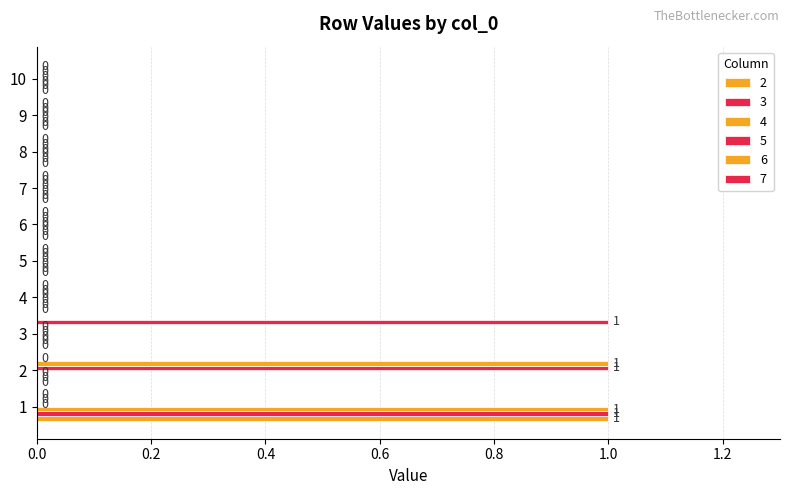

Count the 7 values in the range 0 to 1.

10